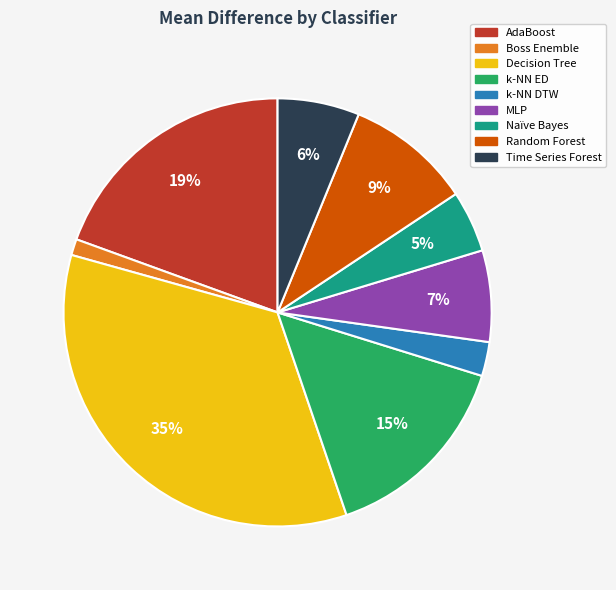

How many slices are in this pie chart?

9